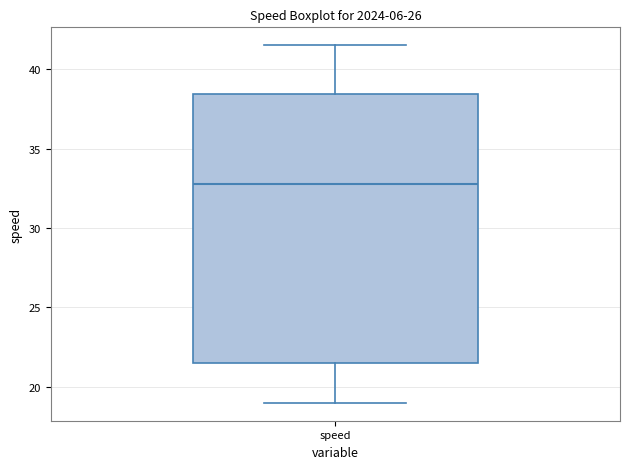

Read this box plot against the y-axis: the position of the median line, the range covered by the box, and the ends of both whiskers. The values are not printed on the chart, so give them approximately, as read against the axis.

median 33.0, box 21.5 to 38.5, whiskers 19.0 to 41.5